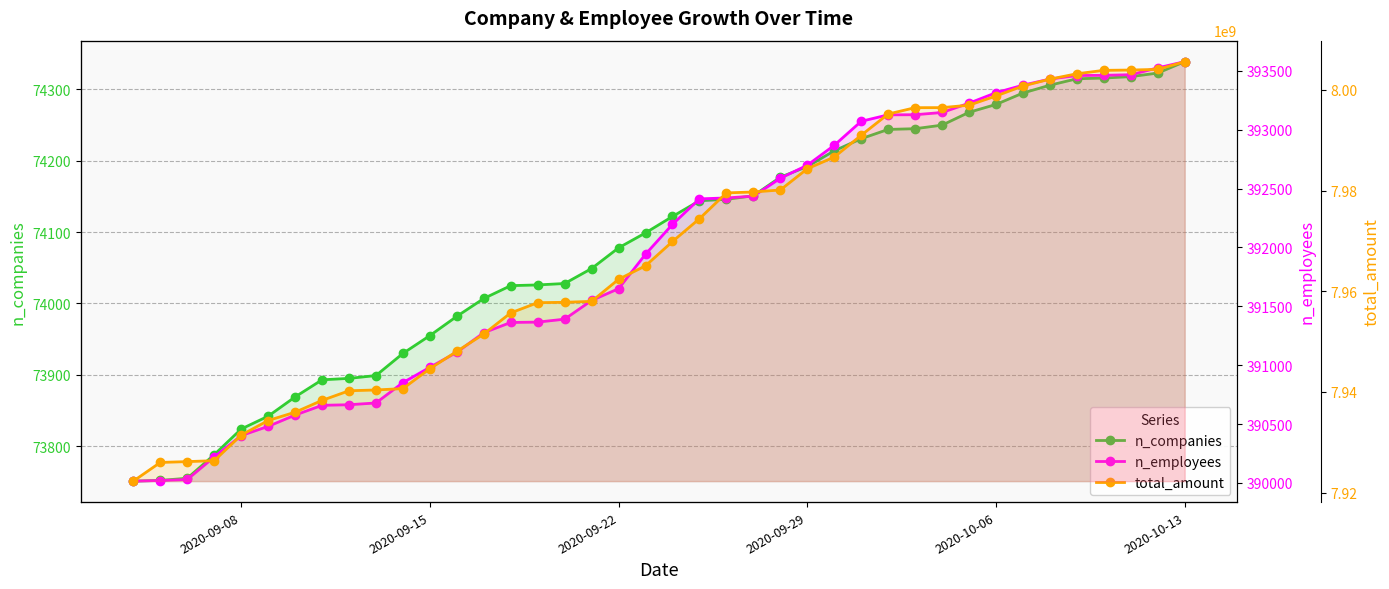

How many data points in total_amount are less than 7969888954?

20